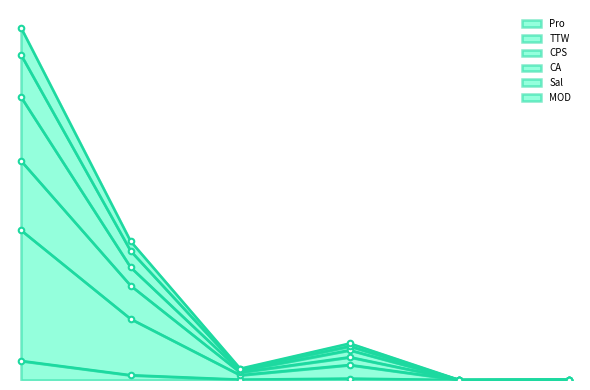

How many lines are shown in the chart?

6